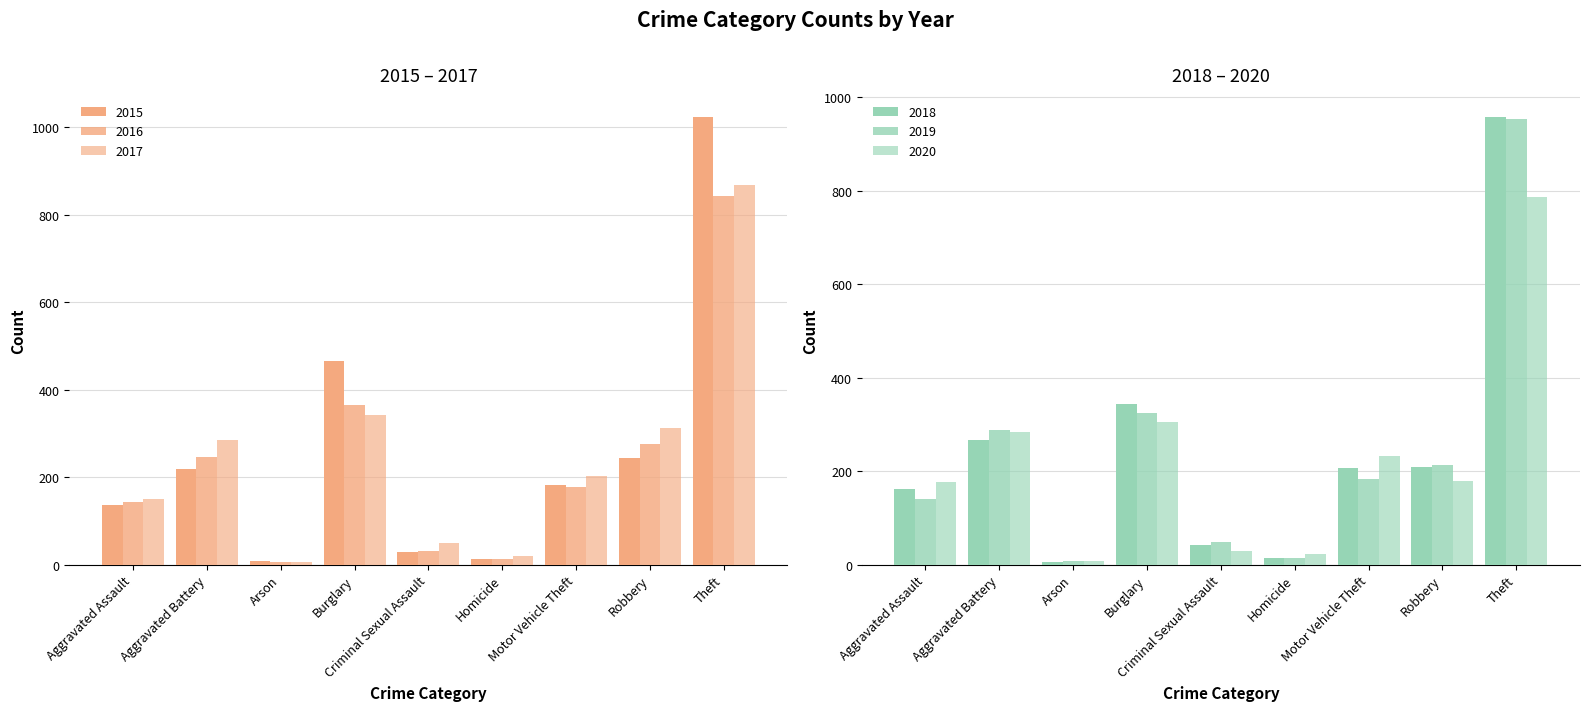

Is the value of 2019 at Theft greater than the value of 2017 at Aggravated Battery?

Yes